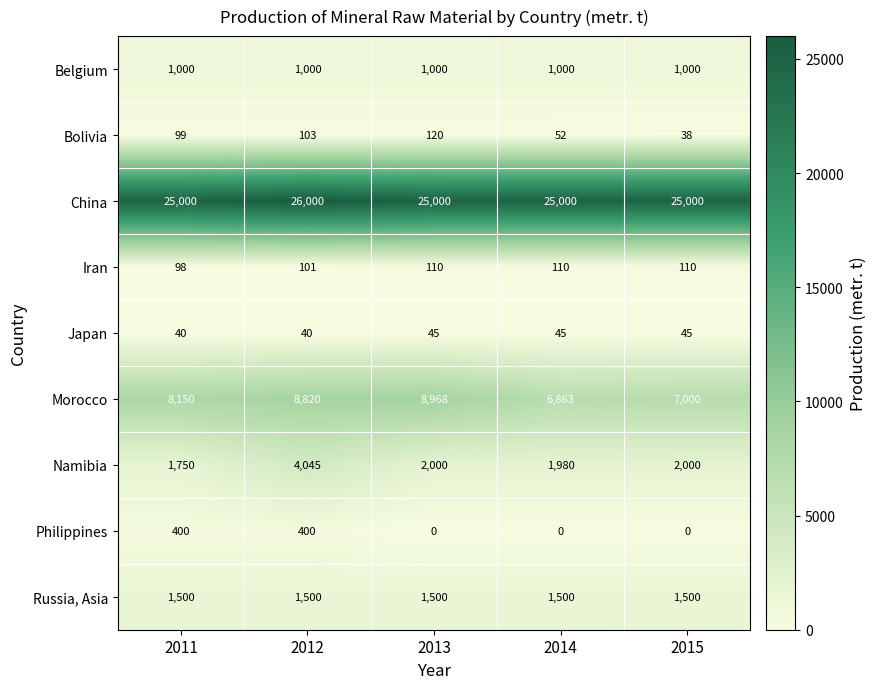

What is the minimum value for Russia, Asia?

1500